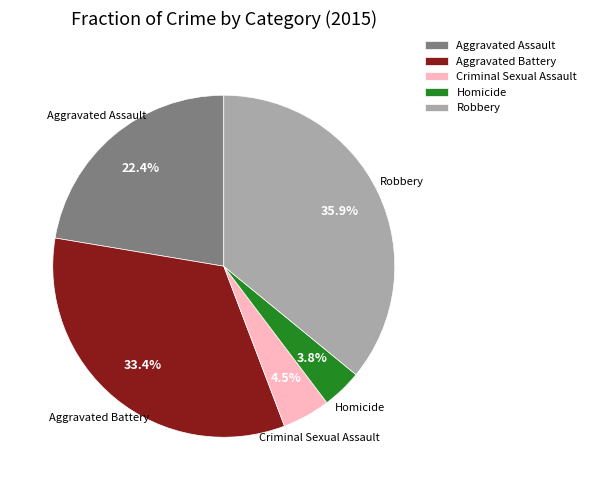

Count the number of slices in the pie.

5